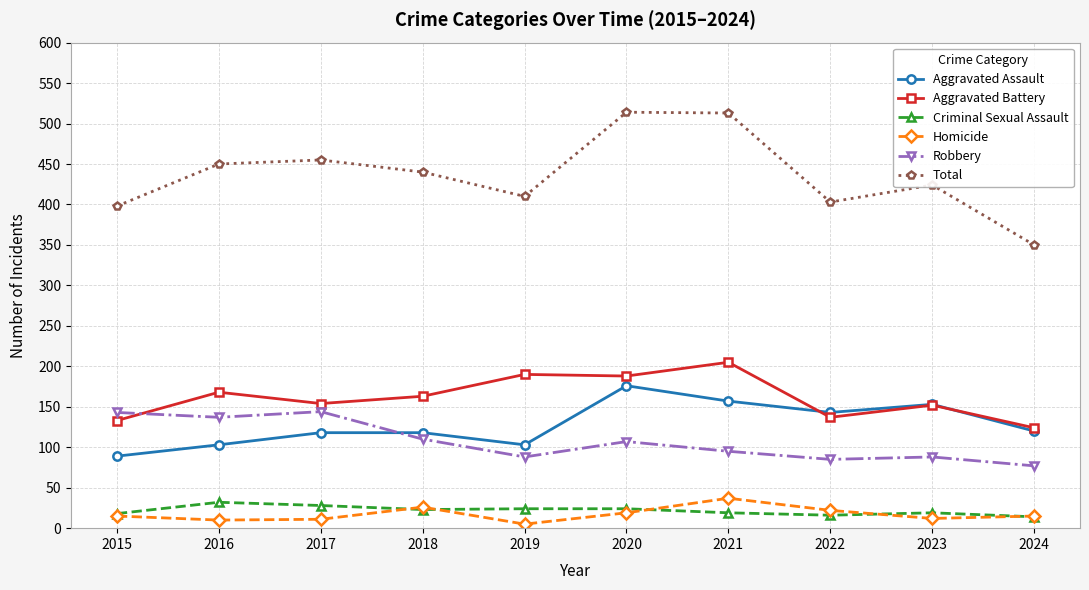

What is the value of the Total point at the 9th from the left?

424